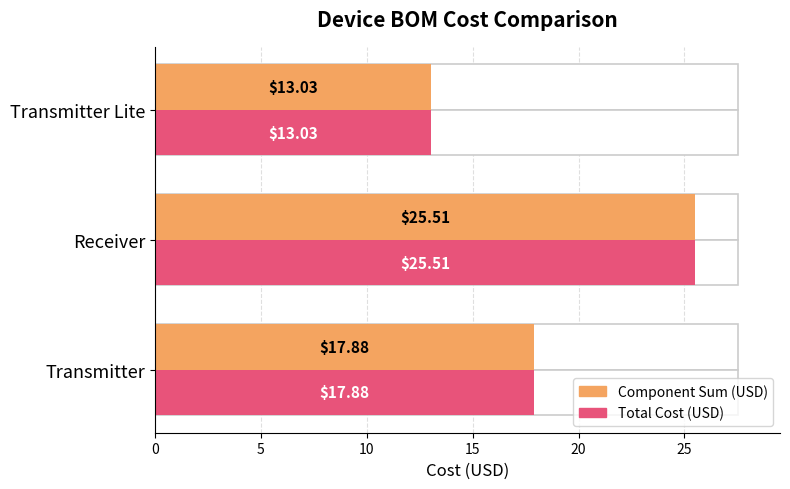

What is the value of the Total Cost (USD) bar at the 1st from the left?

17.9